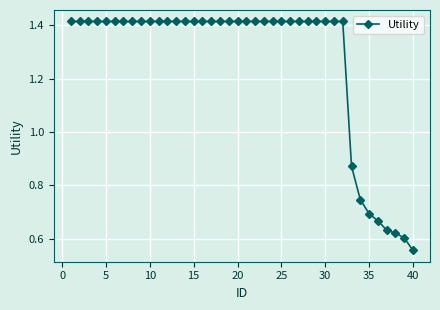

What is the difference between the maximum and second lowest values?

0.8